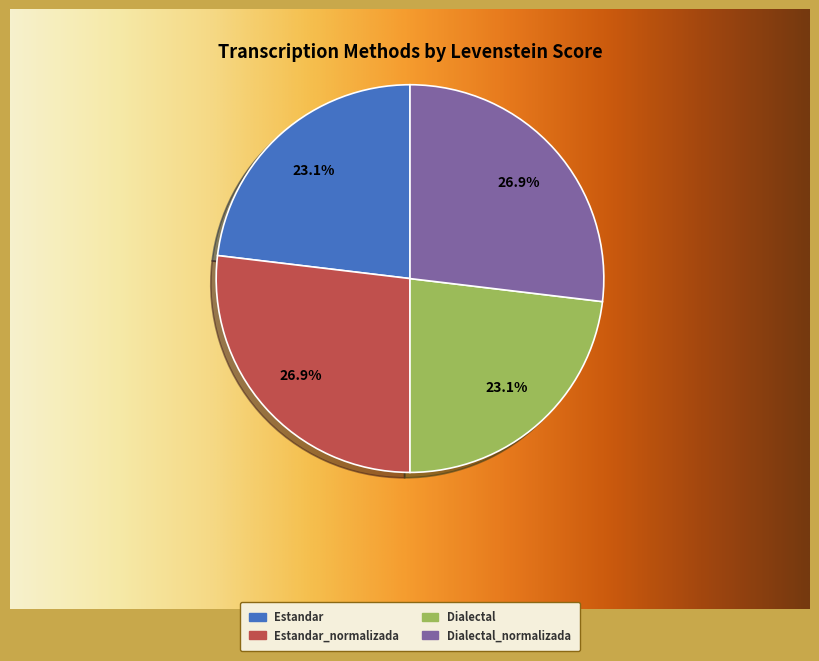

Does Estandar account for over 50% of the chart?

No